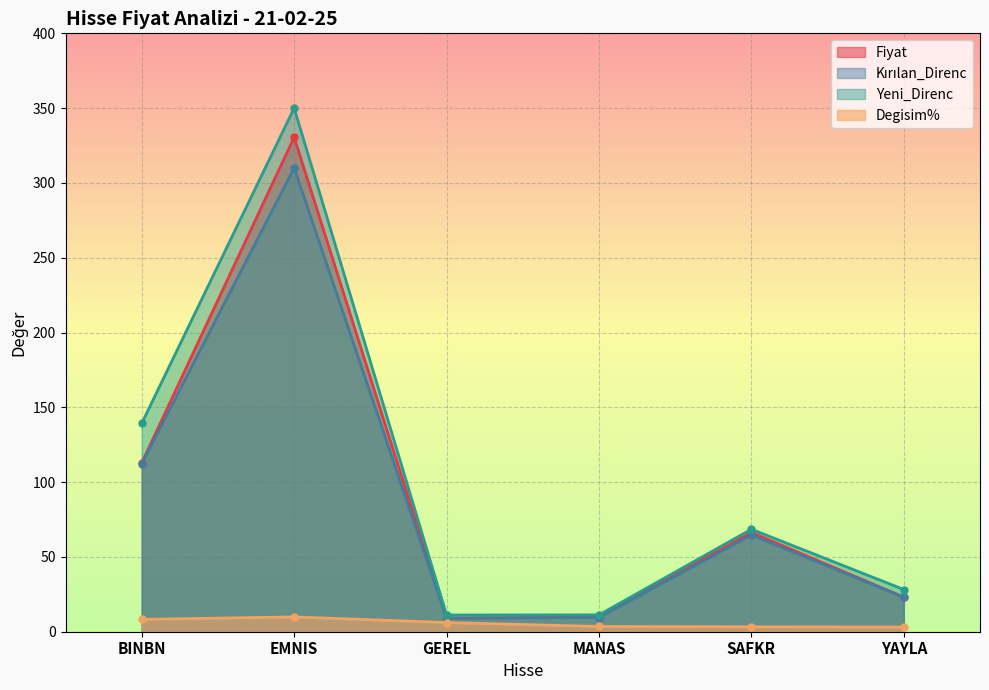

Reading left to right, extract all data points from this chart.

Fiyat: 112.9	330.5	9.2	9.8	66.4	23.1
Kırılan_Direnc: 112.3	310.0	9.0	9.5	64.8	23.0
Yeni_Direnc: 139.3	350.0	11.2	11.3	68.5	28.2
Degisim%: 8.2	9.9	6.1	3.5	3.3	3.1